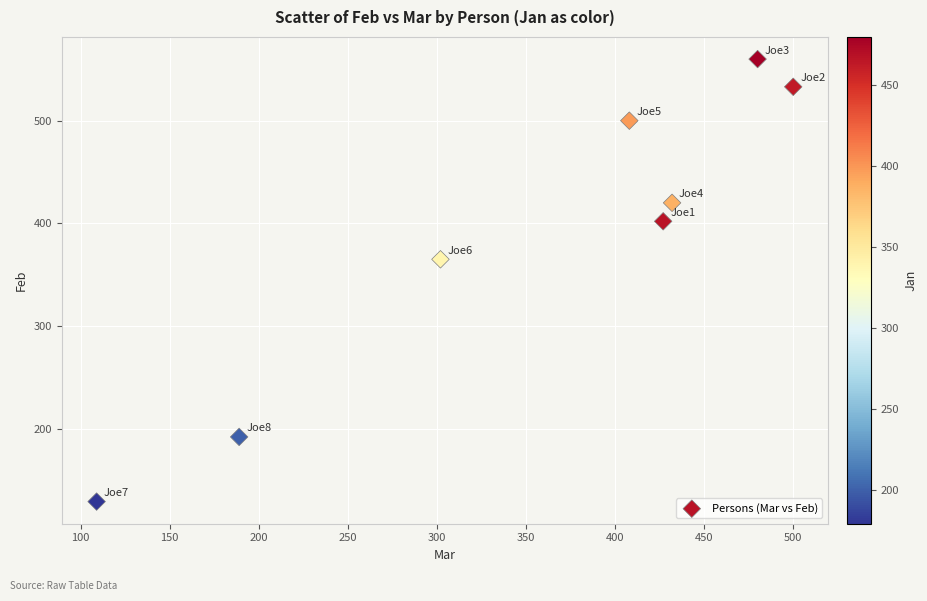

What Y value in the scatter plot is closest to 344?

365